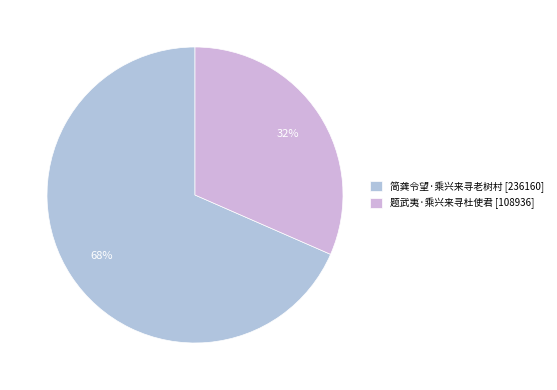

To the nearest percent, what percentage of the pie is 简龚令望·乘兴来寻老树村?

68%